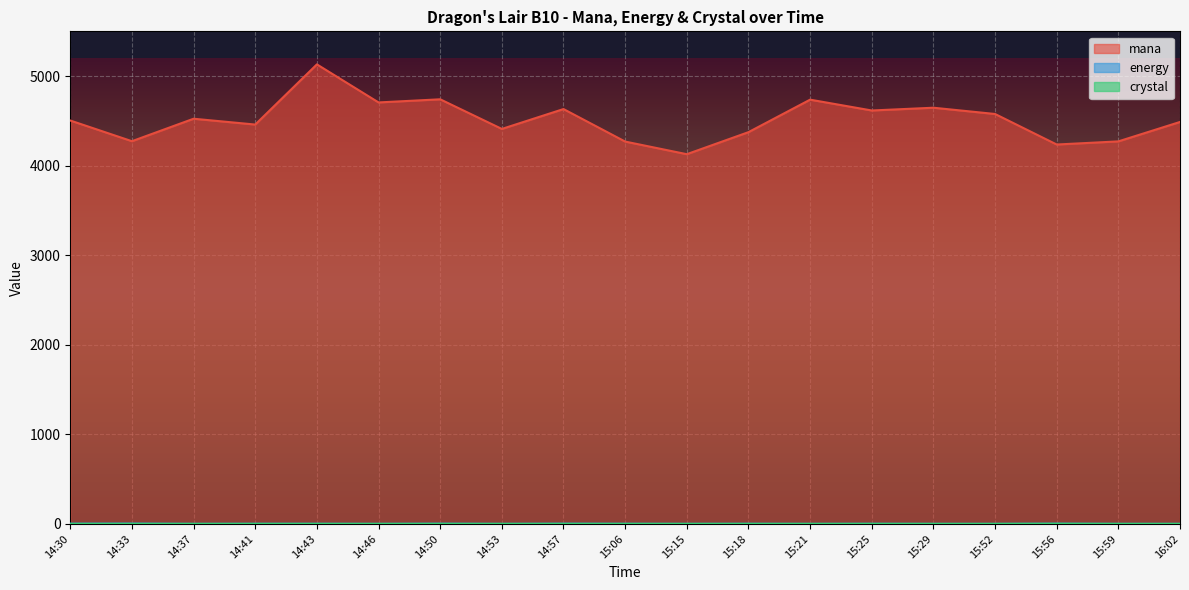

True or false: mana has a value of 4488 at 16:02.

True